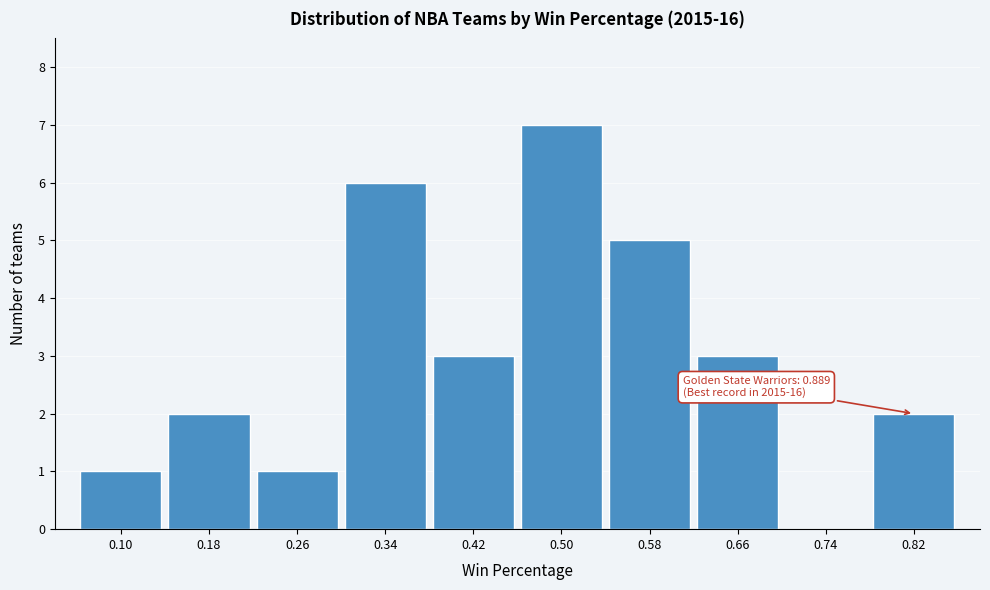

Reading left to right, extract all data points from this chart.

0.10=1	0.18=2	0.26=1	0.34=6	0.42=3	0.50=7	0.58=5	0.66=3	0.74=0	0.82=2